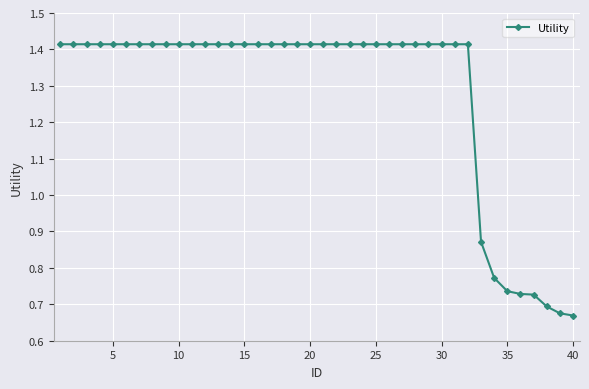

What is the sum of all values?

51.1